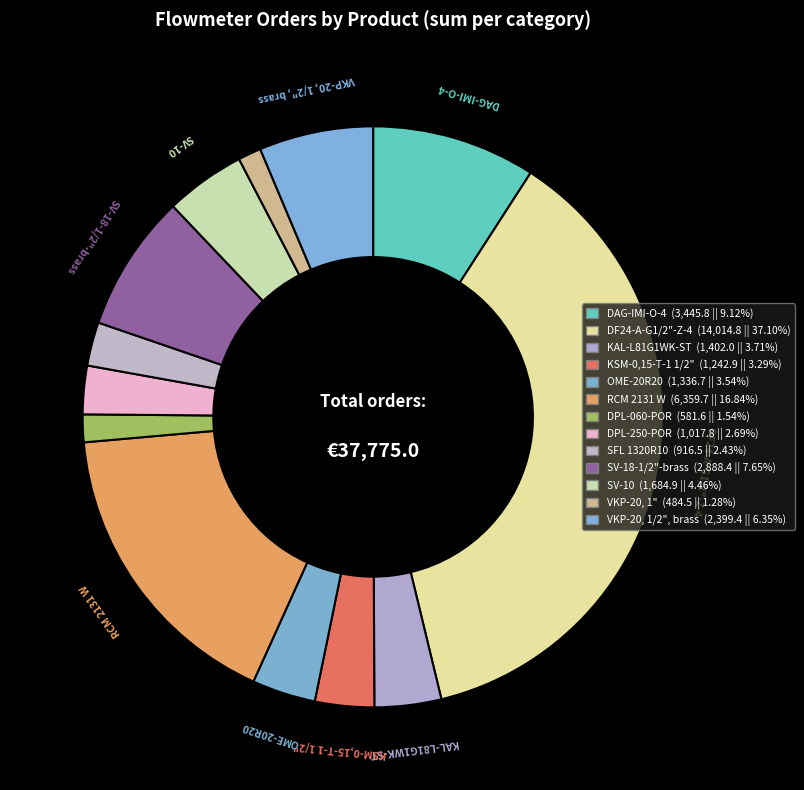

Count the number of slices in the pie.

13